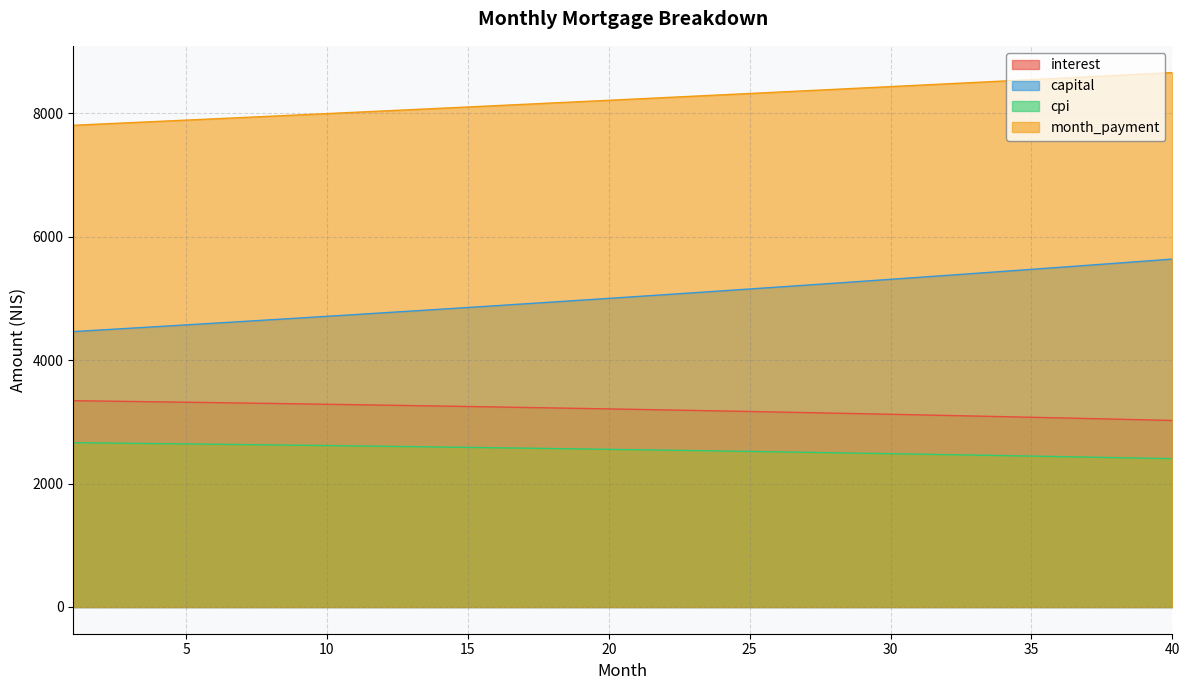

True or false: interest and capital intersect in this chart.

False